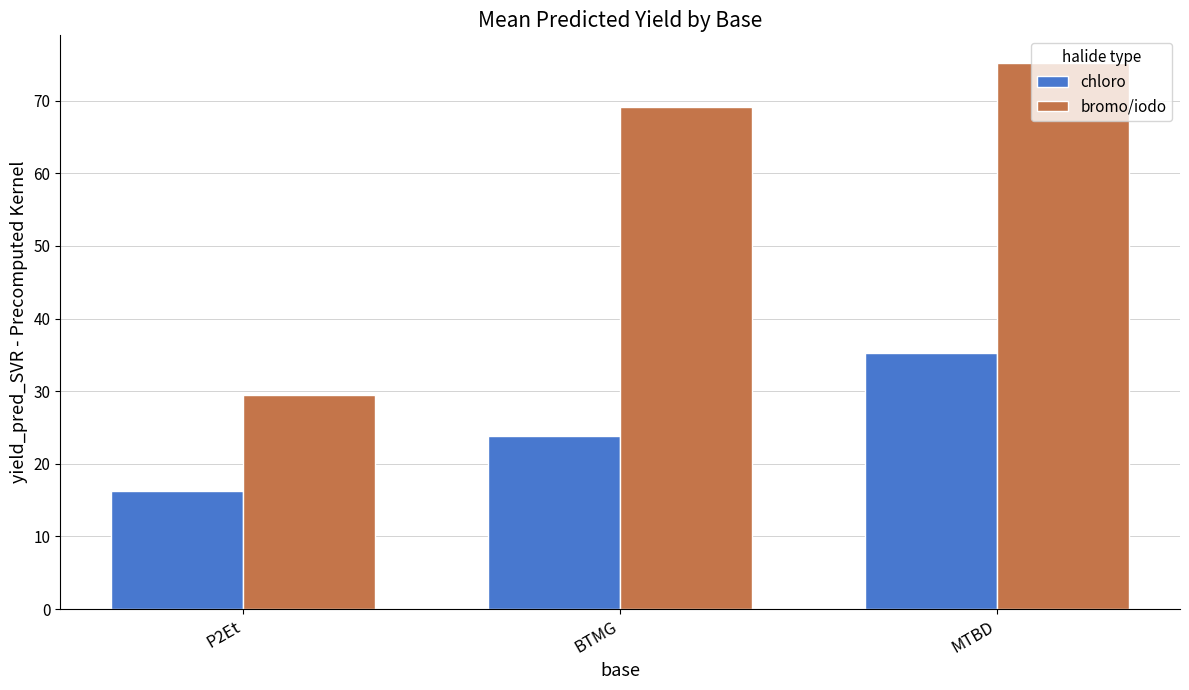

Is it true that bromo/iodo equals 75.2 at MTBD?

True